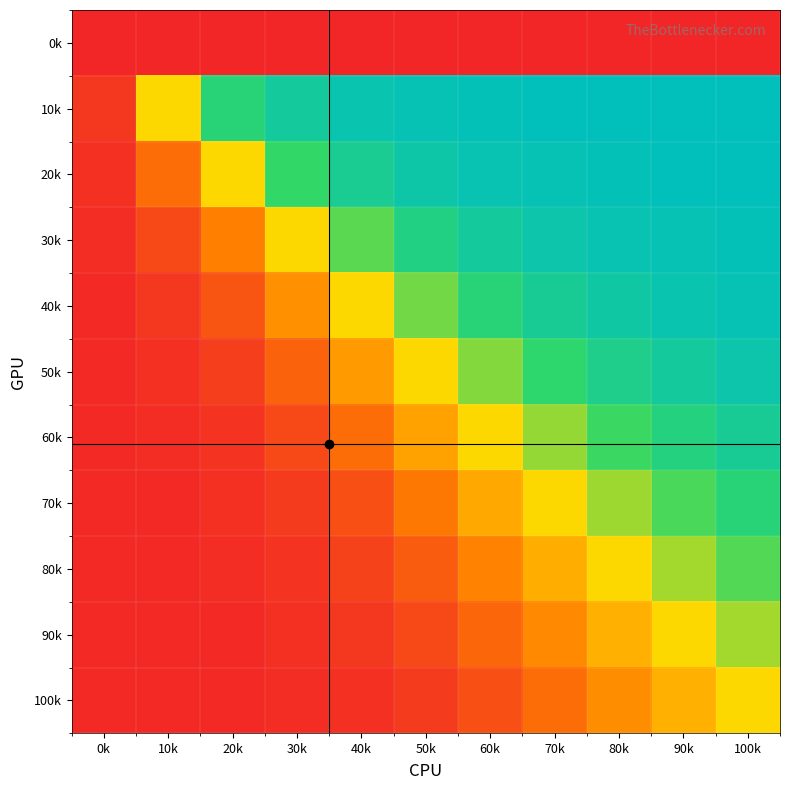

At how many categories does at least one series exceed 0?

11